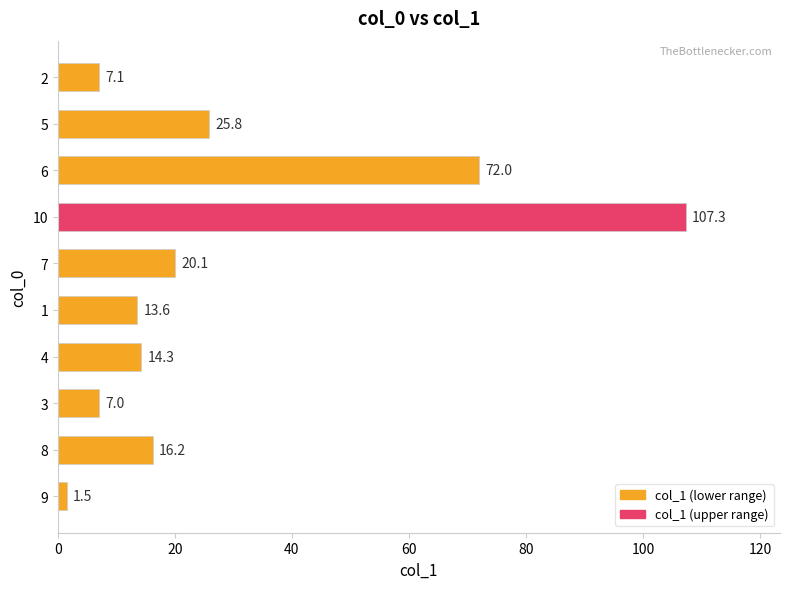

Read the value at 6.

72.0